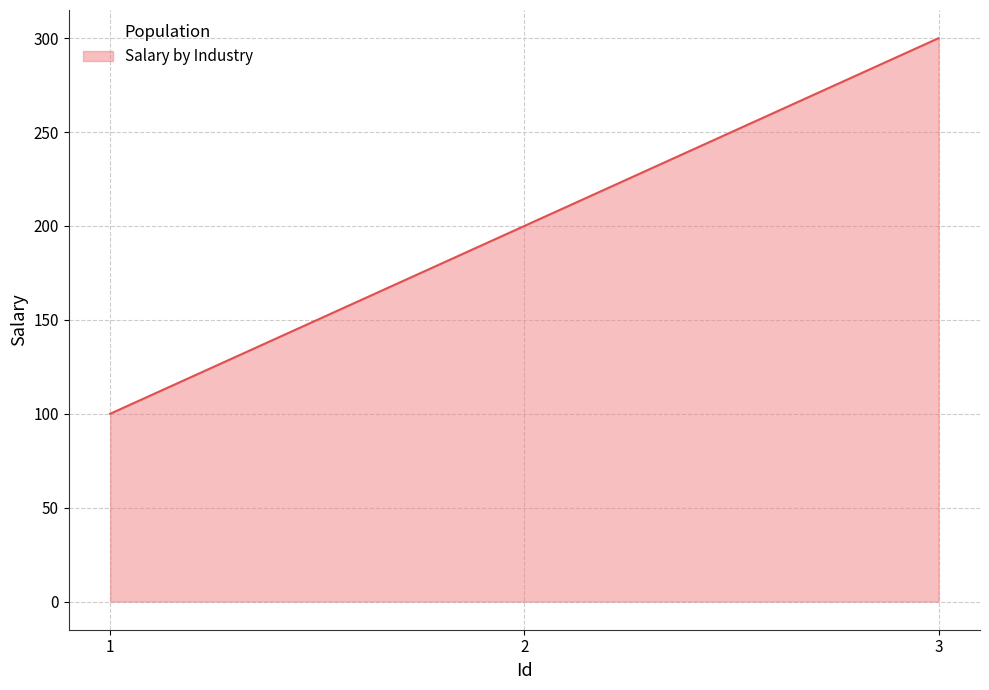

Which label corresponds to the largest value in the chart?

3